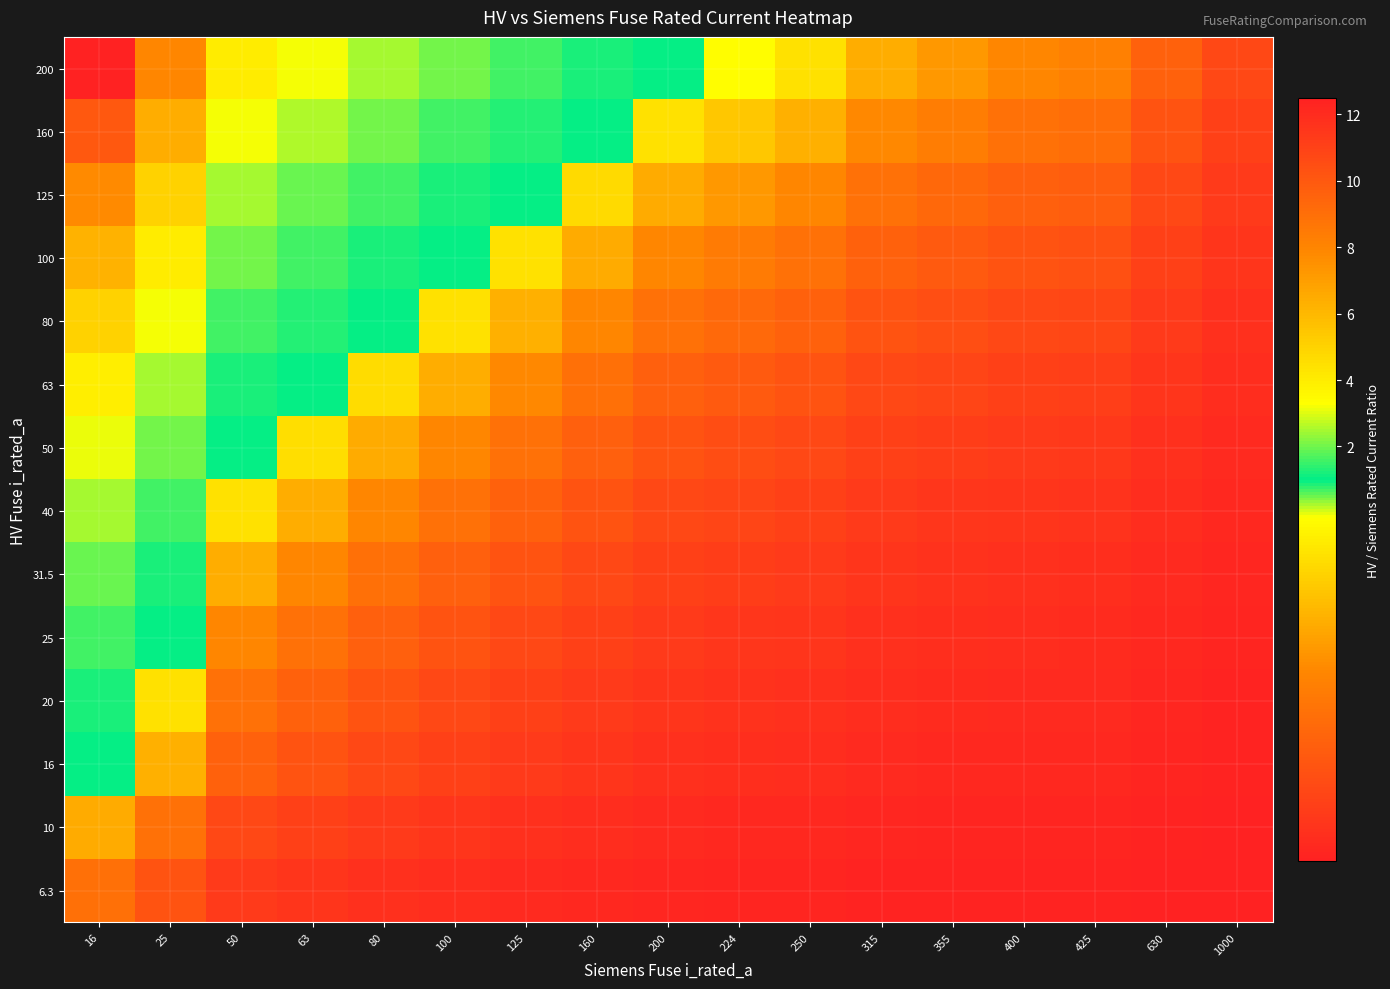

At 63, list the series in order from largest to smallest.

200, 160, 125, 100, 80, 63, 50, 40, 31.5, 25, 20, 16, 10, 6.3